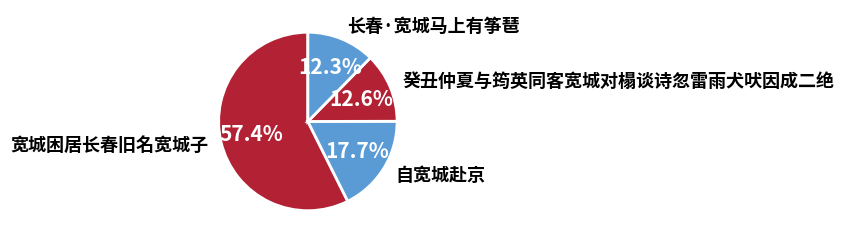

What percentage do 自宽城赴京 and 癸丑仲夏与筠英同客宽城对榻谈诗忽雷雨犬吠因成二绝 together represent?

30.3%